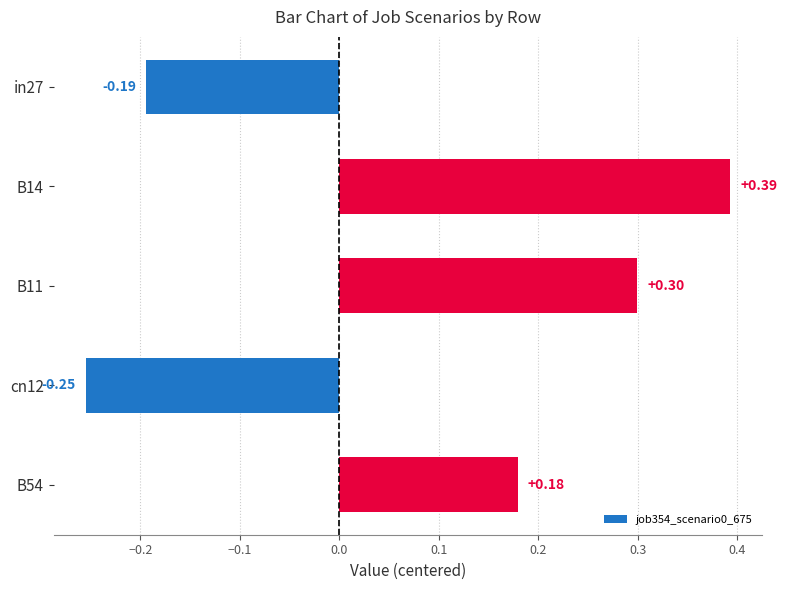

Rank the categories by value from lowest to highest.

cn12, in27, B54, B11, B14